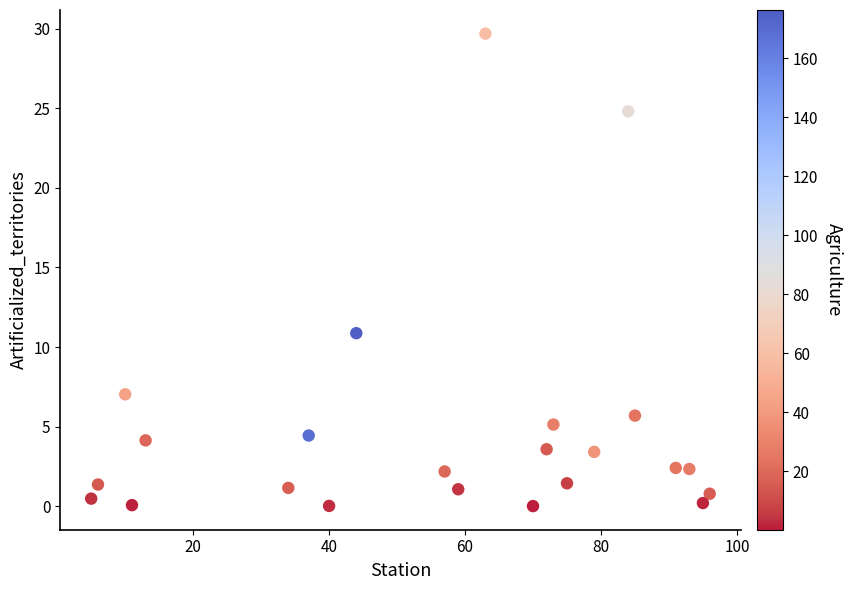

What Y value in the scatter plot is closest to 14?

10.9